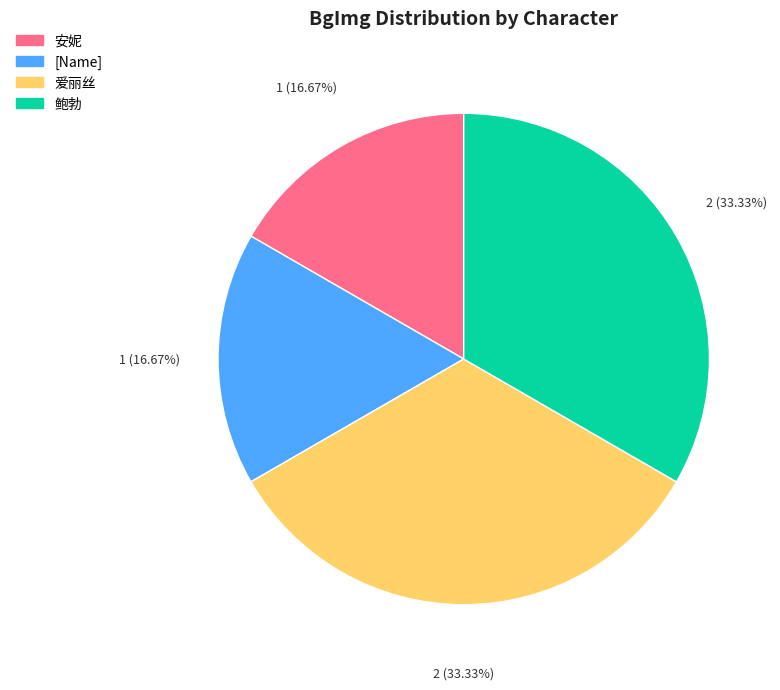

The 安妮 slice represents 17% of the pie. True or false?

True